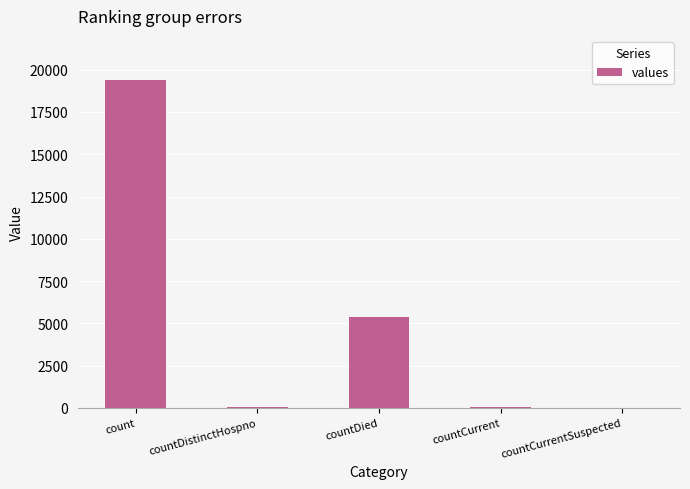

Are the bars horizontal?

No